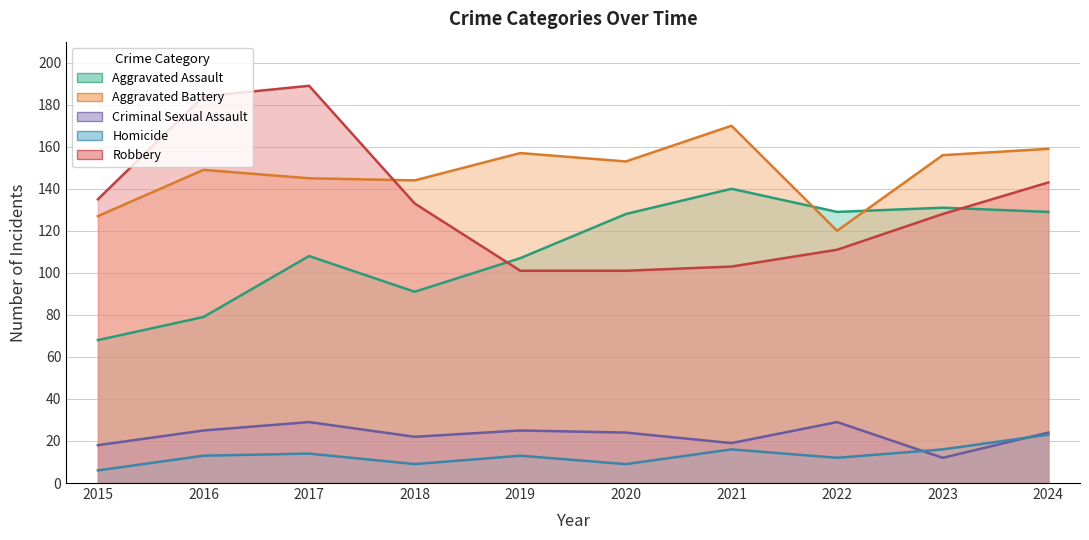

What is the difference between the highest and lowest values at 2016?

171